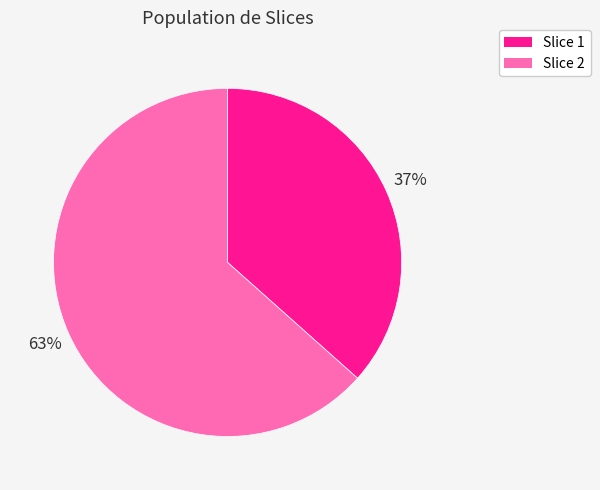

Rank the categories by value from lowest to highest.

Slice 1, Slice 2